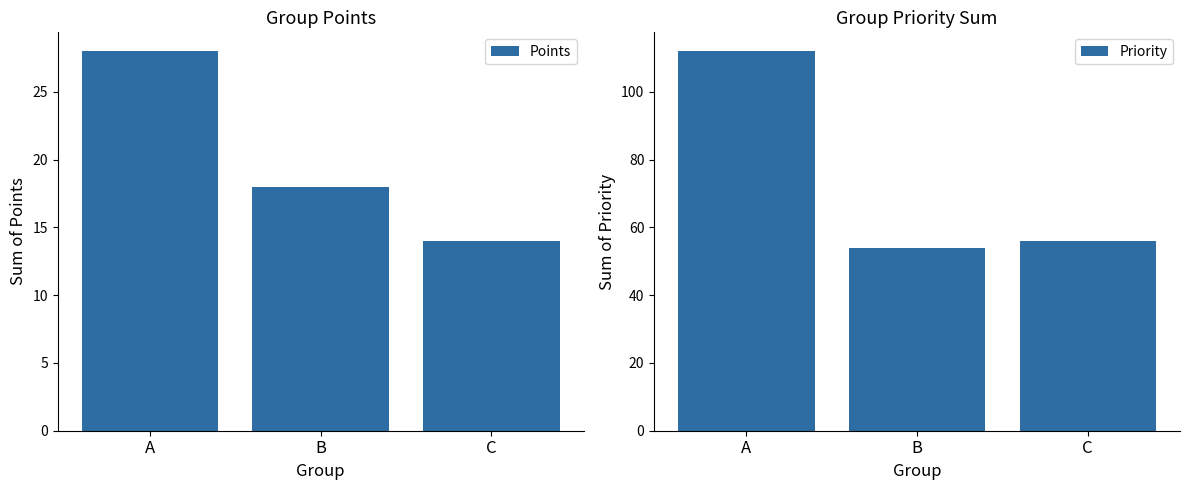

At how many categories does at least one series exceed 87?

1